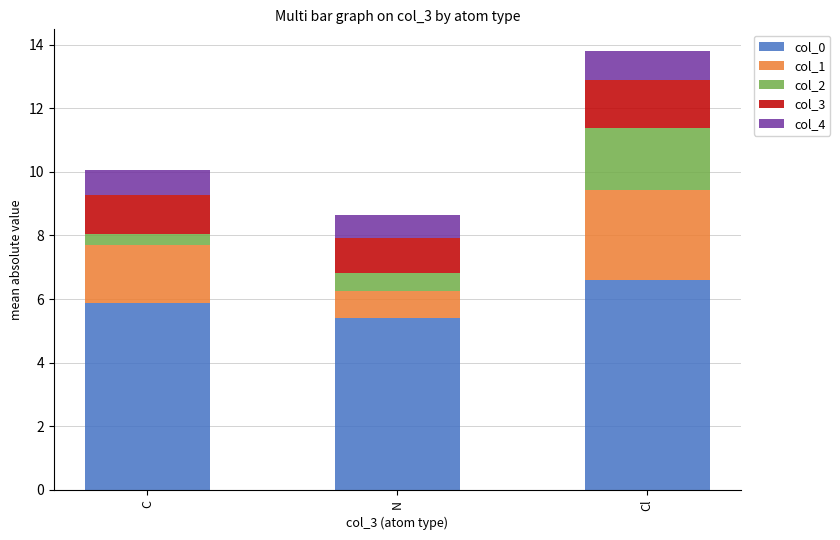

What is the maximum value for col_0?

6.6